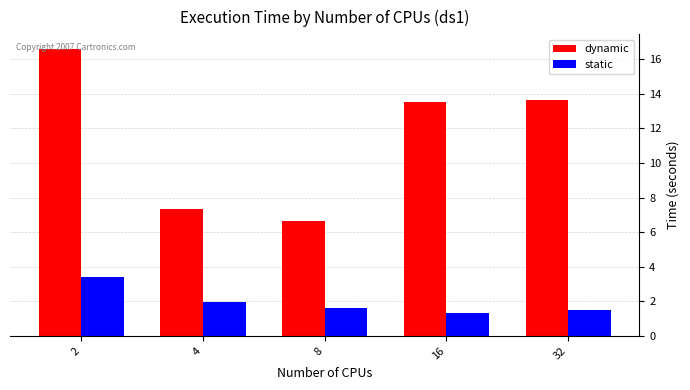

How many categories are shown in the chart?

5